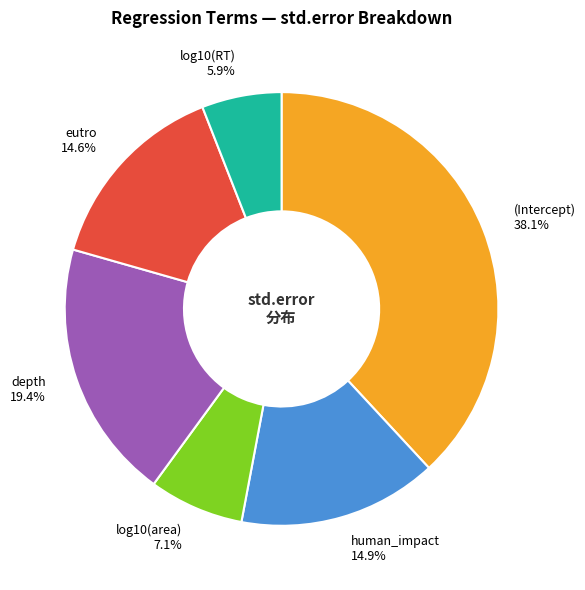

Which has a higher value, log10(RT) or human_impact?

human_impact